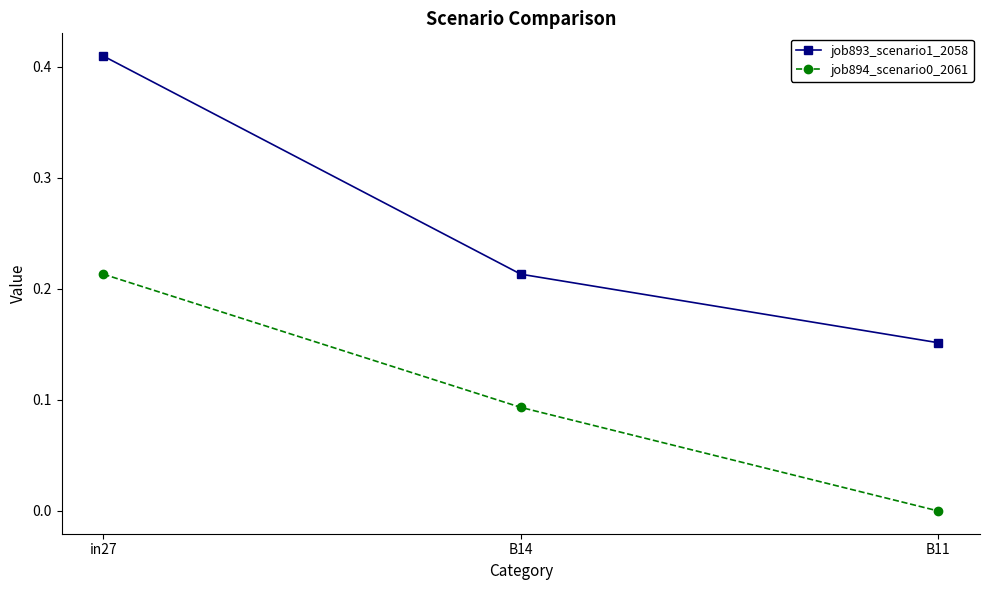

Which label corresponds to the largest value in the chart?

in27